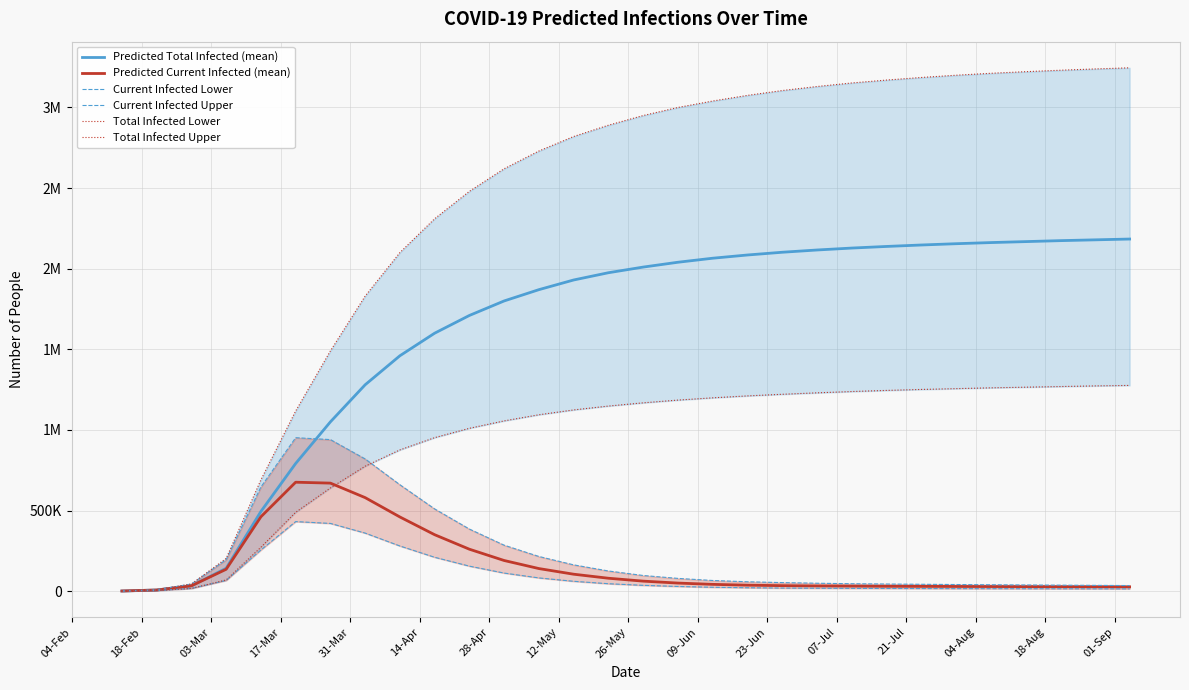

How many interior local peaks does the Current Infected Upper series have?

1